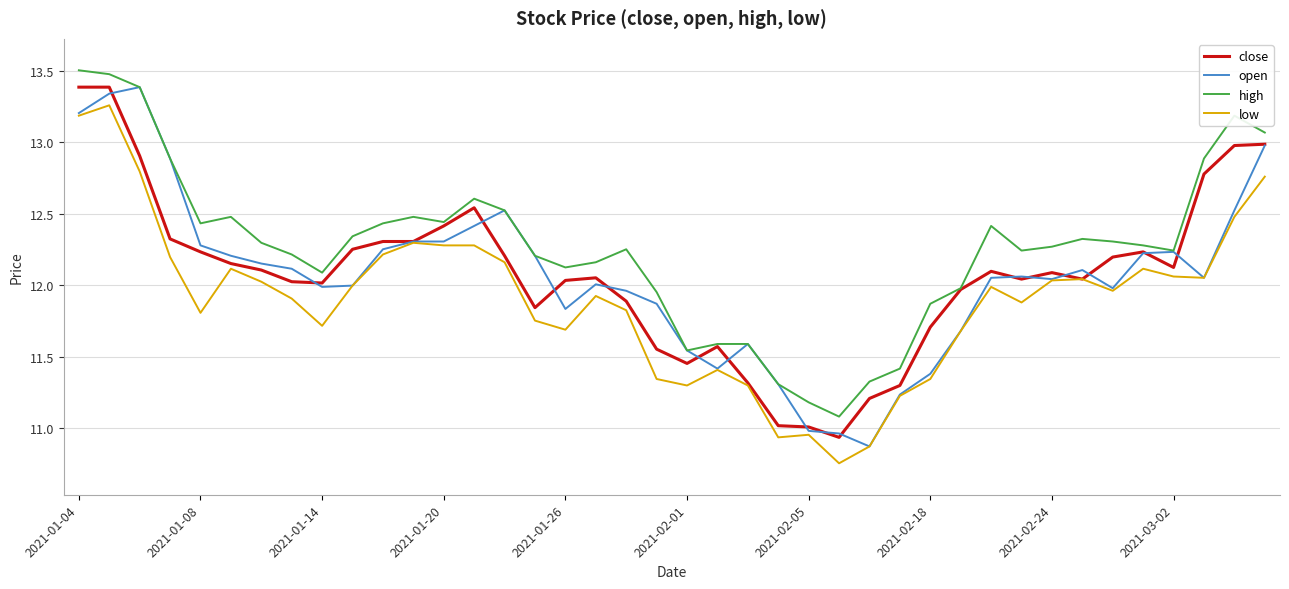

Which series has the largest total across all categories?

high